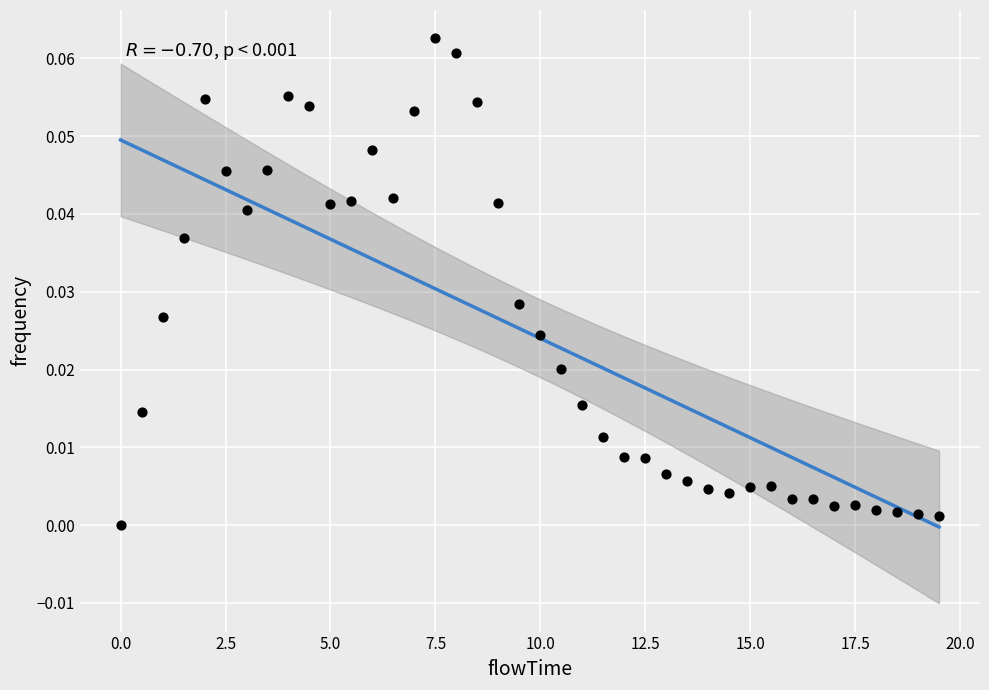

What is the range of X values (max minus min)?

19.5